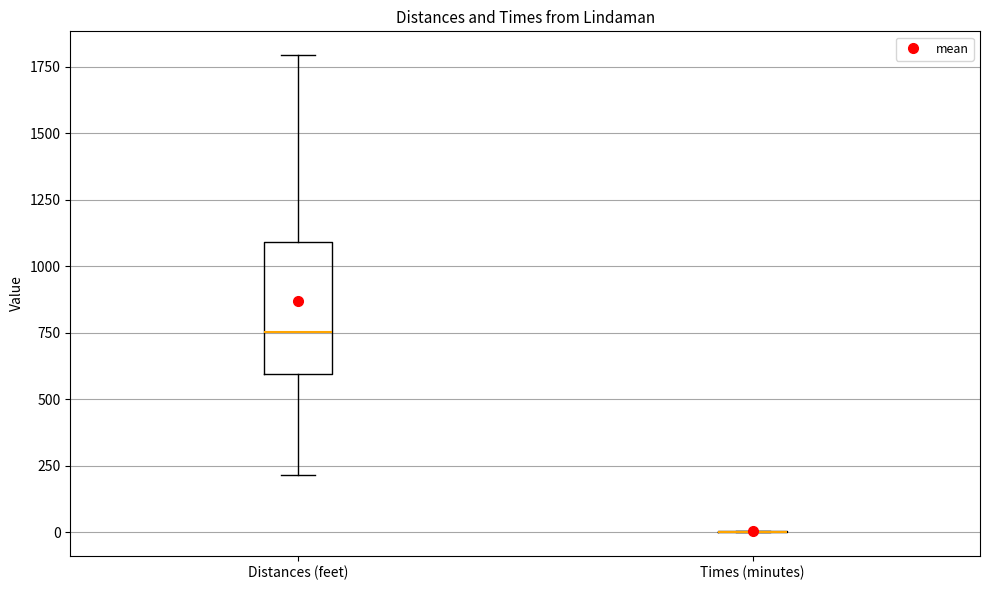

Reading left to right, transcribe this box plot: for each box, give where its median line is, the range the box spans, and where its two whiskers end, as read against the y-axis. The values are not printed on the chart, so give them approximately, as read against the axis.

Distances (feet): median 750, box 600 to 1100, whiskers 200 to 1800
Times (minutes): box collapsed to a line at 0, whiskers 0 to 0